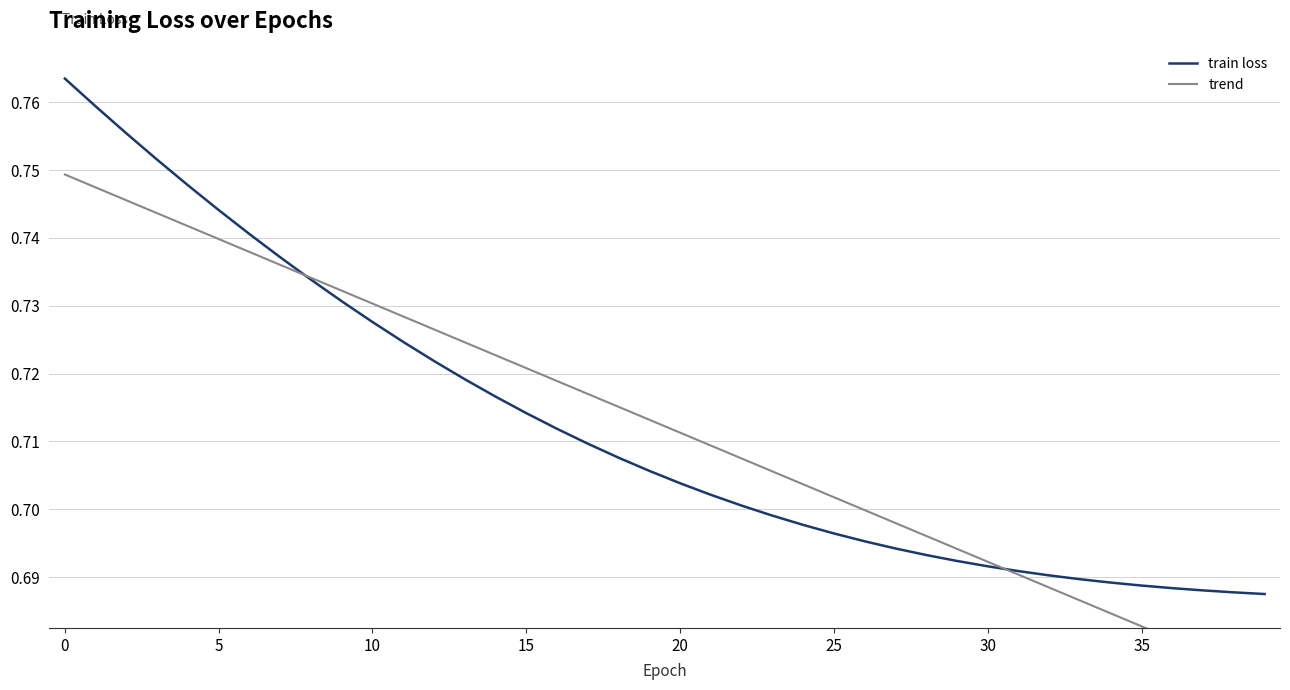

What is the label of the 31st point from the left?

30